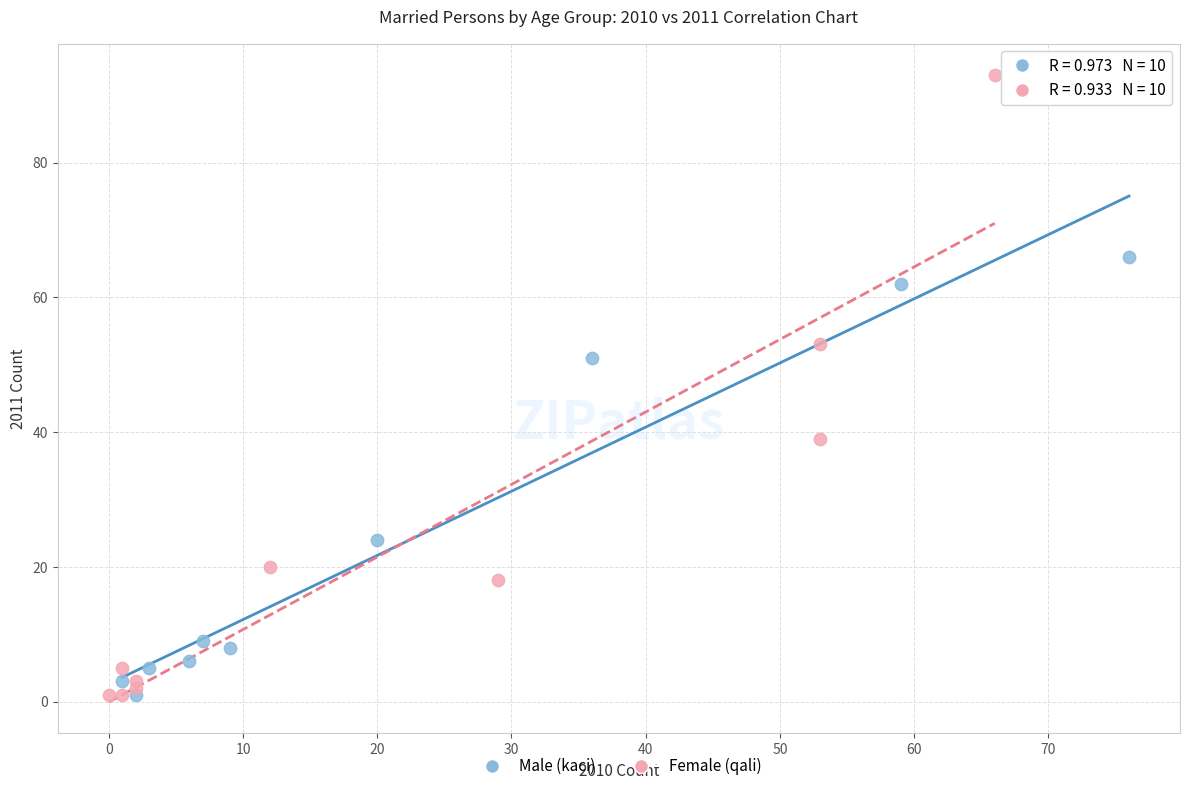

Which series reaches the maximum Y coordinate?

Female (qali)